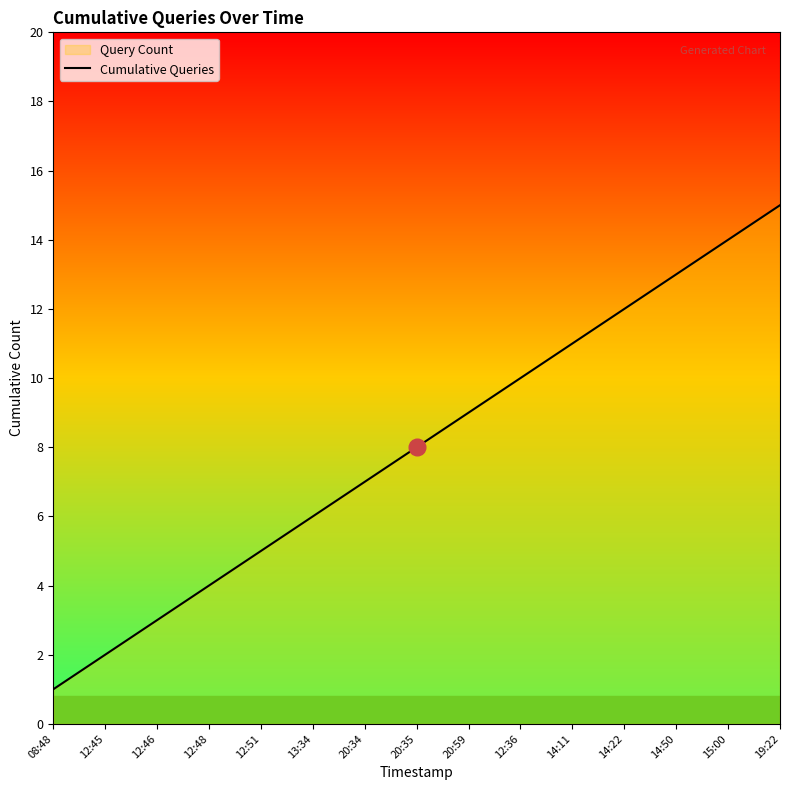

Which label corresponds to the largest value in the chart?

19:22